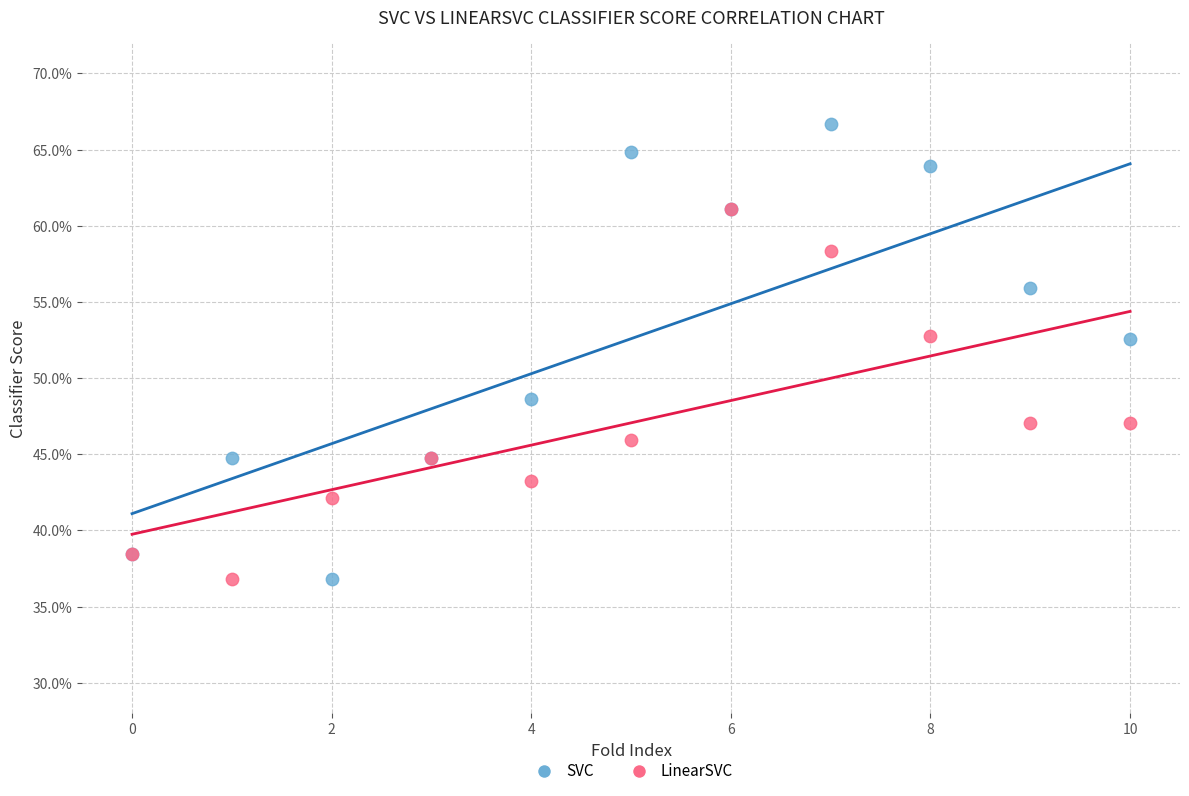

What are all the series names shown in the legend?

SVC, LinearSVC